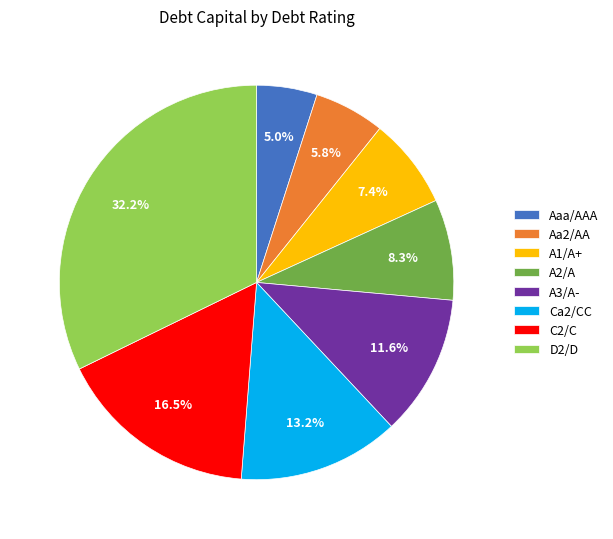

Which category has the biggest portion of the pie?

D2/D